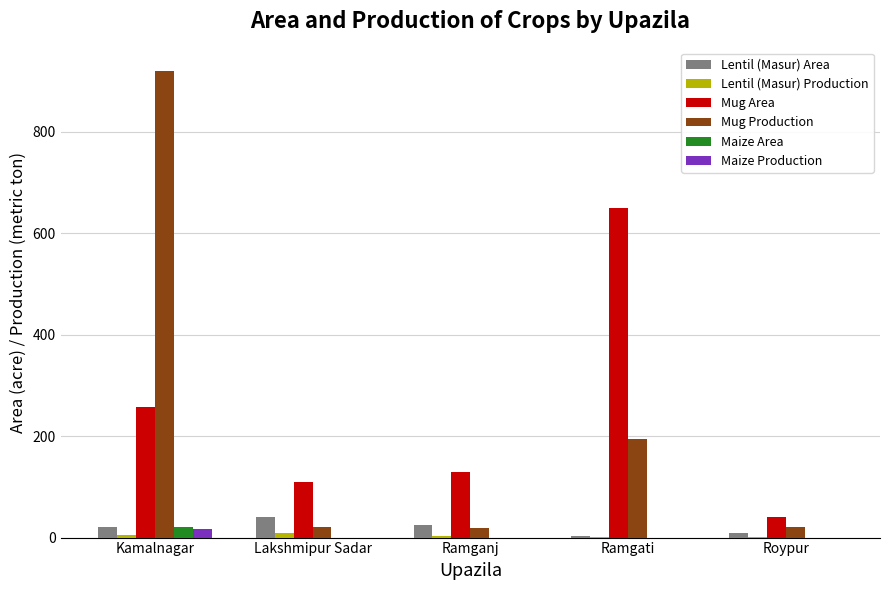

True or false: Lentil (Masur) Area has a value of 40.0 at Lakshmipur Sadar.

True